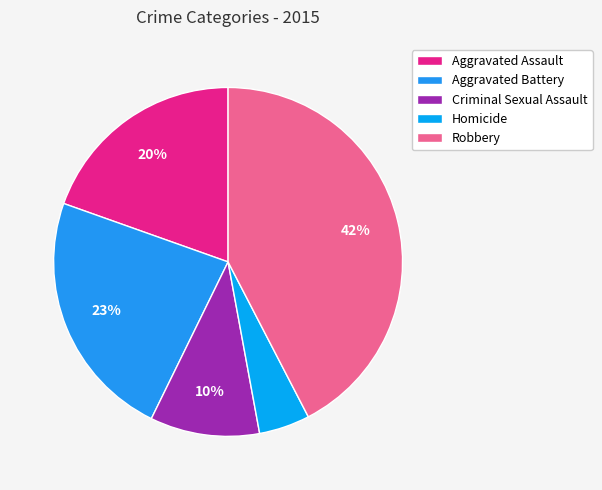

Rank the categories by value from lowest to highest.

Homicide, Criminal Sexual Assault, Aggravated Assault, Aggravated Battery, Robbery